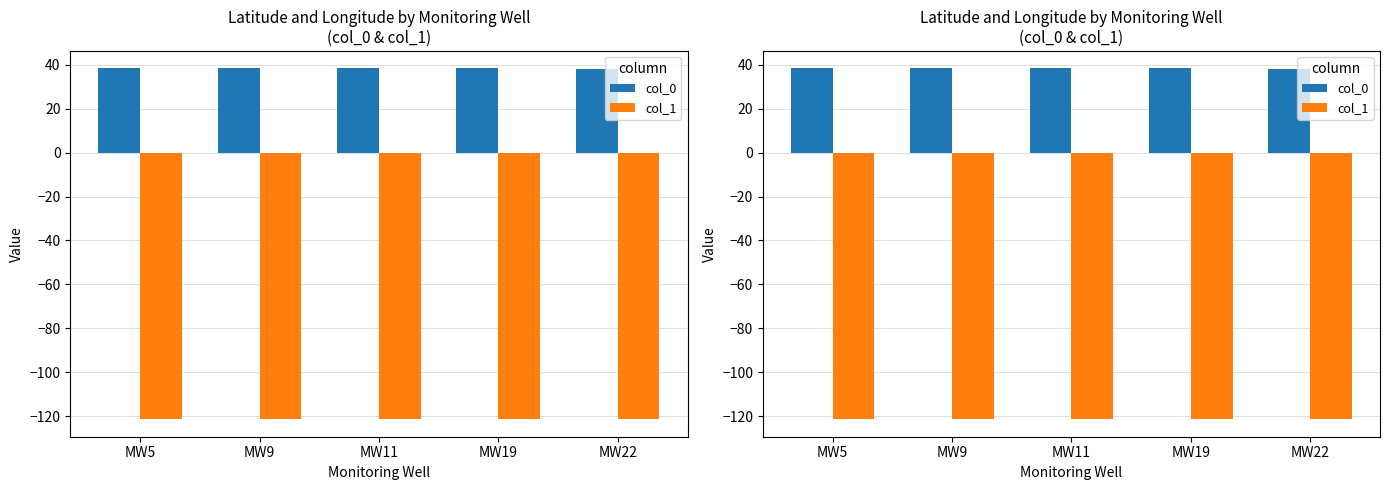

What is the total value across all series at MW5?

-83.1